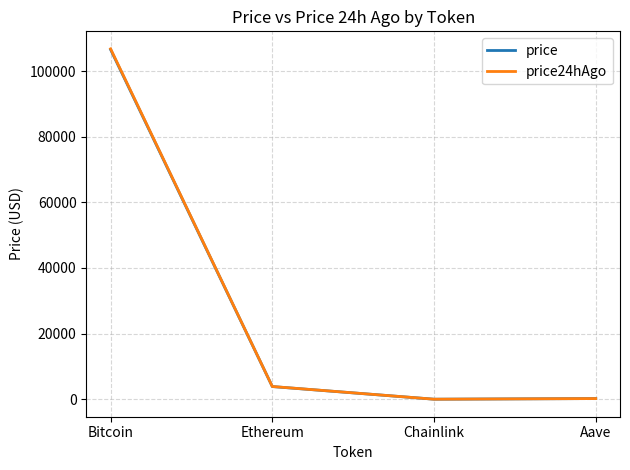

Which series has the largest range (max minus min)?

price24hAgo